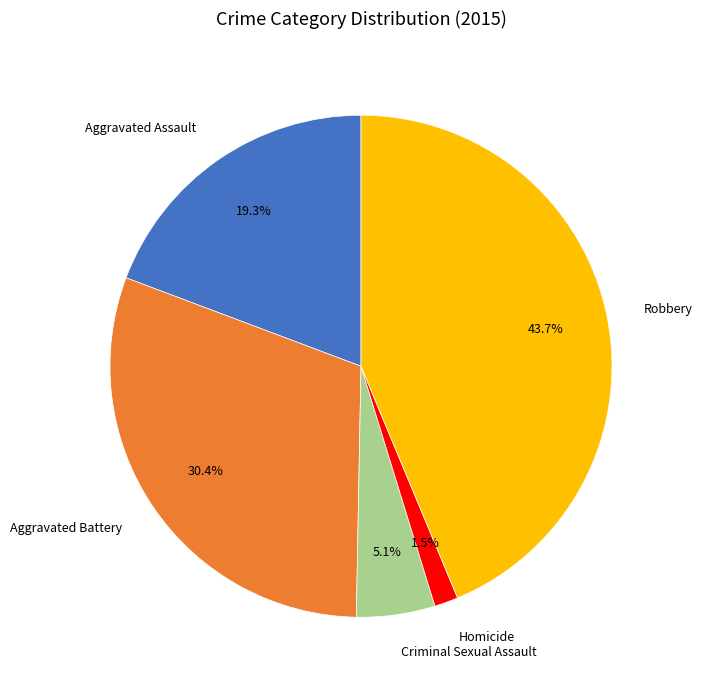

What percentage is the Aggravated Battery slice, to the nearest percent?

30%